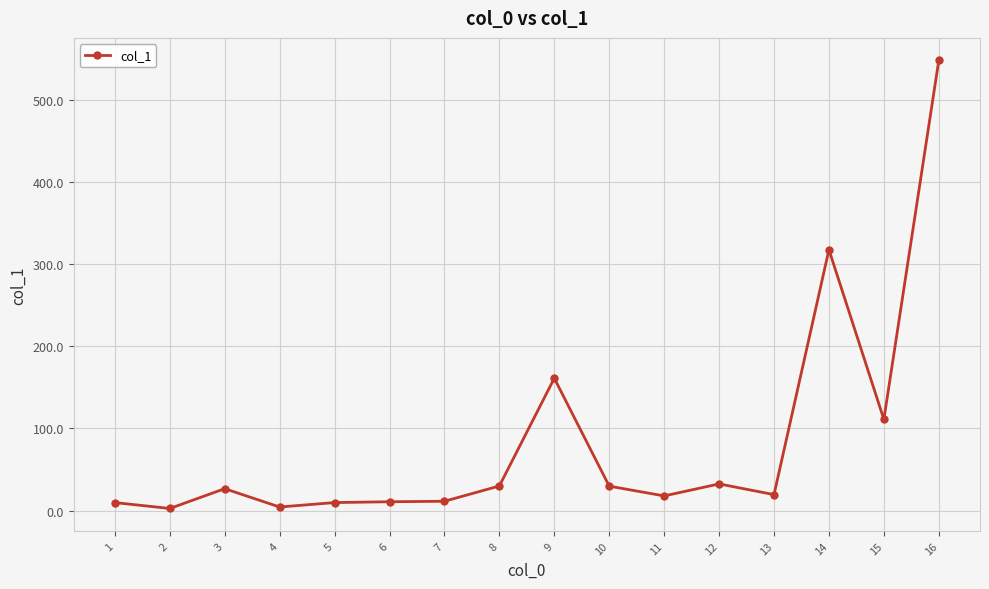

How many lines are shown in the chart?

1